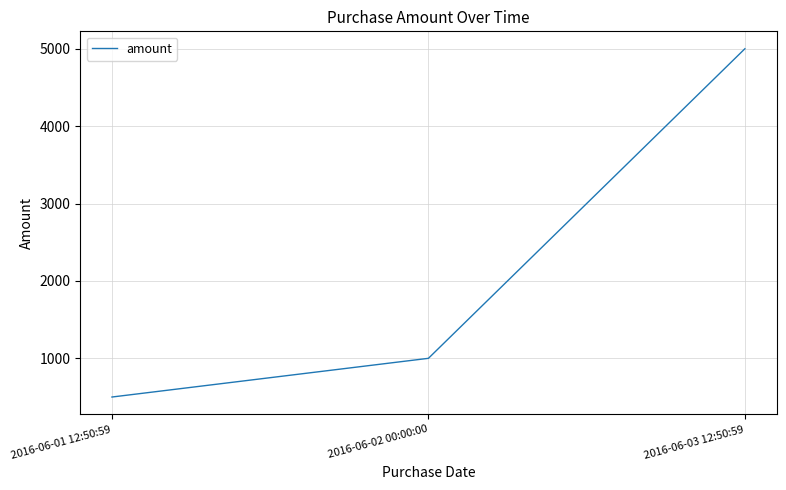

How many lines are shown in the chart?

1